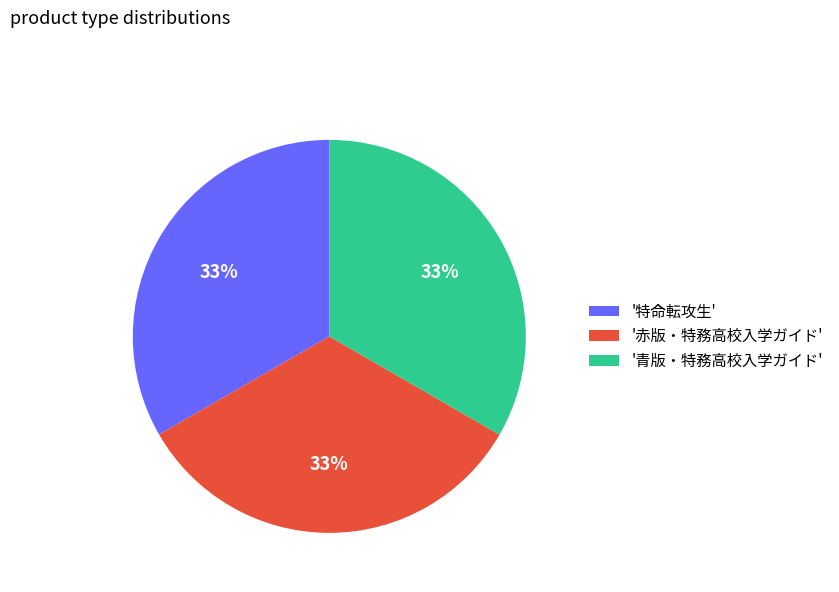

Do '青版・特務高校入学ガイド' and '赤版・特務高校入学ガイド' together represent more than half of the pie?

Yes